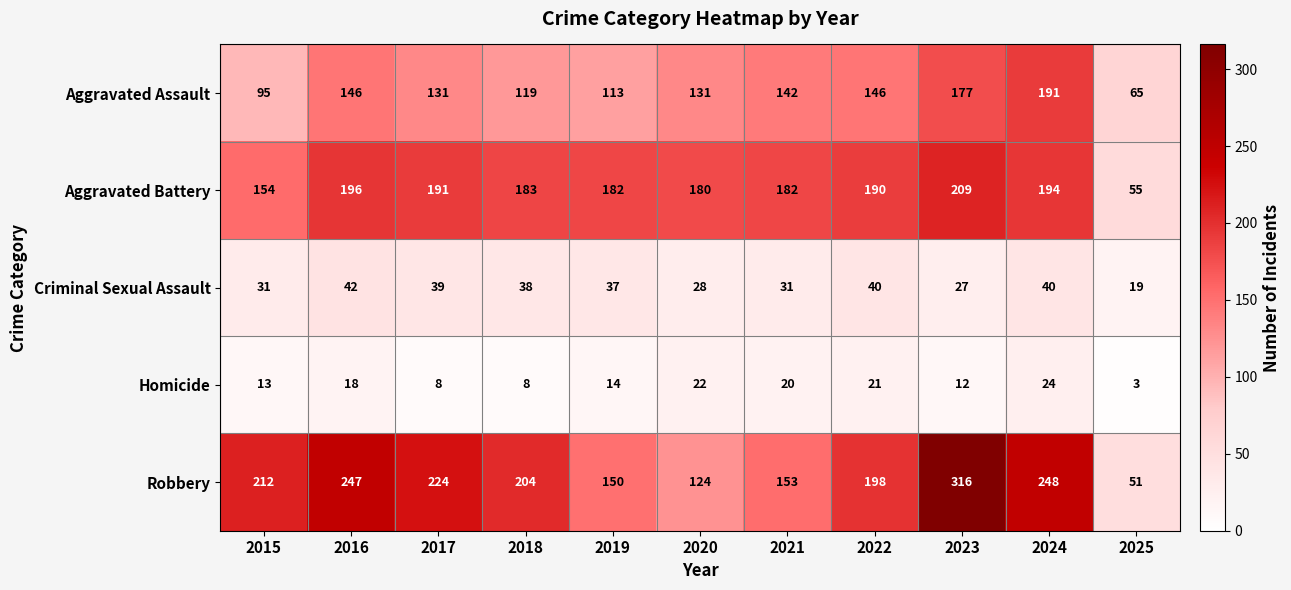

Between 2020 and 2021, which series saw the biggest shift?

Robbery